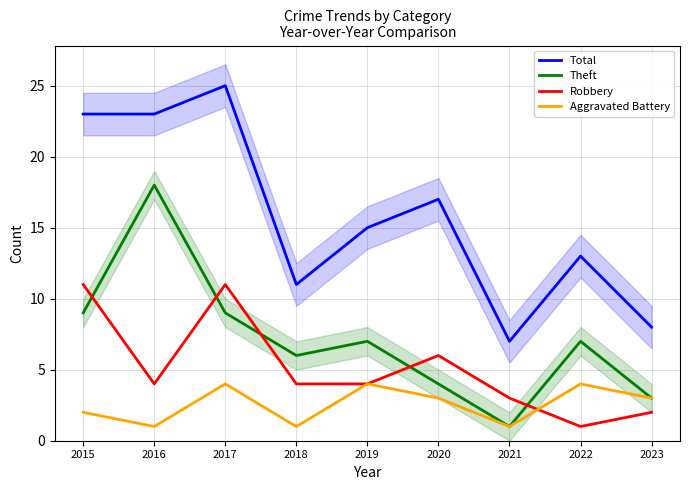

Where is Aggravated Battery nearest to the value 2?

2015